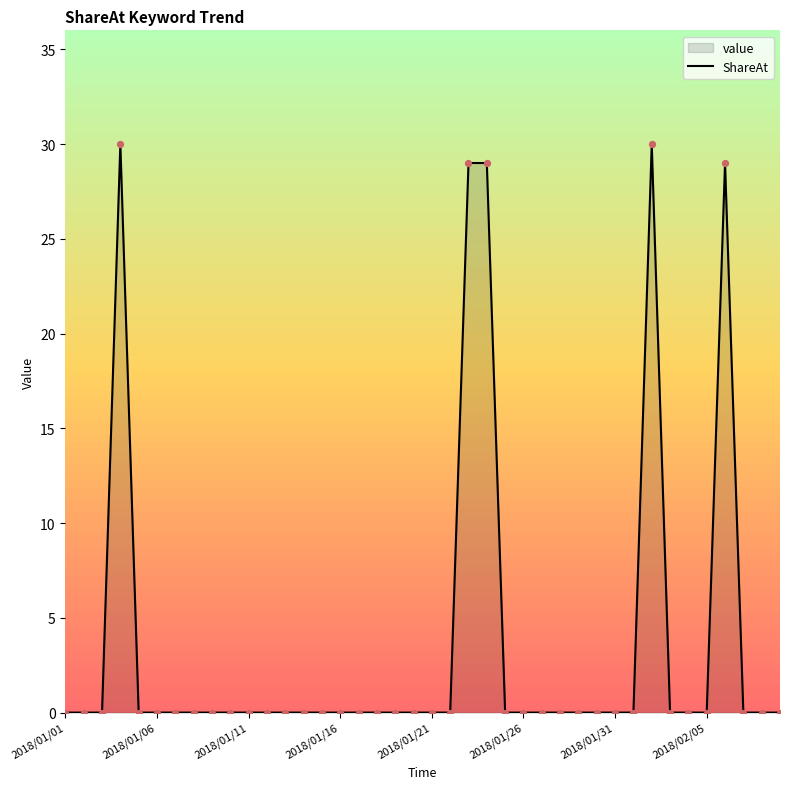

What is the change in value from 23 to 28?

-29